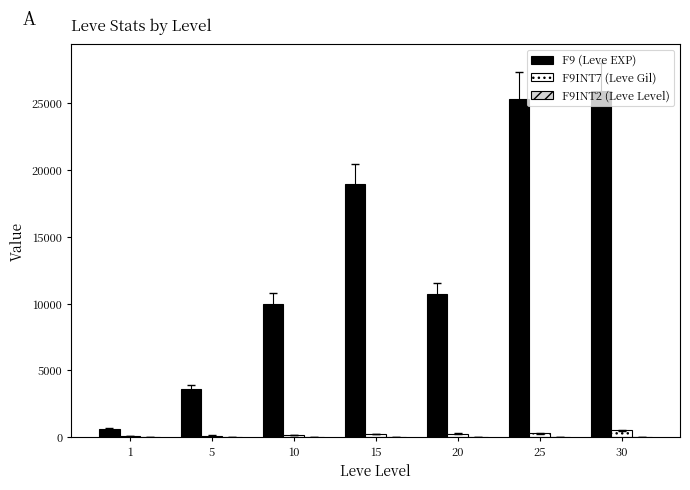

Which series has the largest total across all categories?

F9 (Leve EXP)